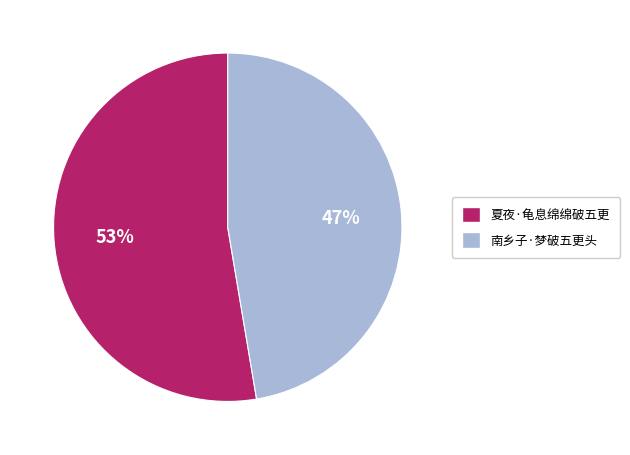

Which slice represents more than half of the pie?

夏夜·龟息绵绵破五更